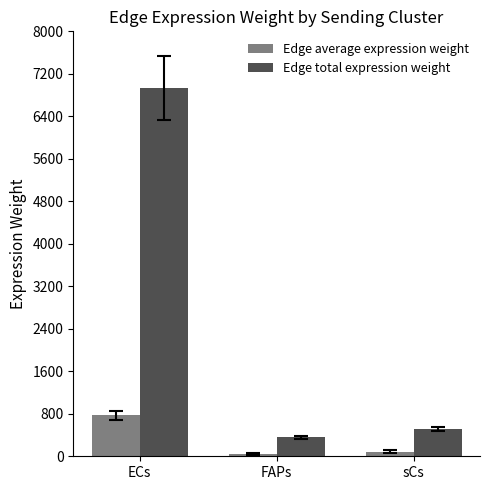

What is the average value of the Edge average expression weight series?

298.8